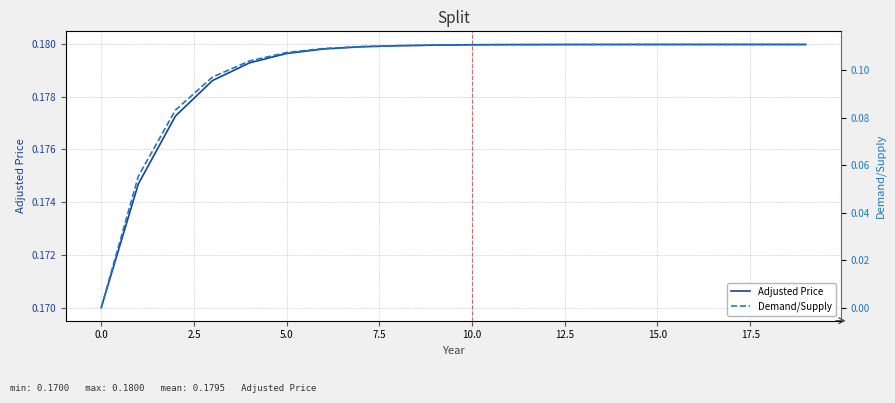

What is the average value of the Adjusted Price series?

0.2